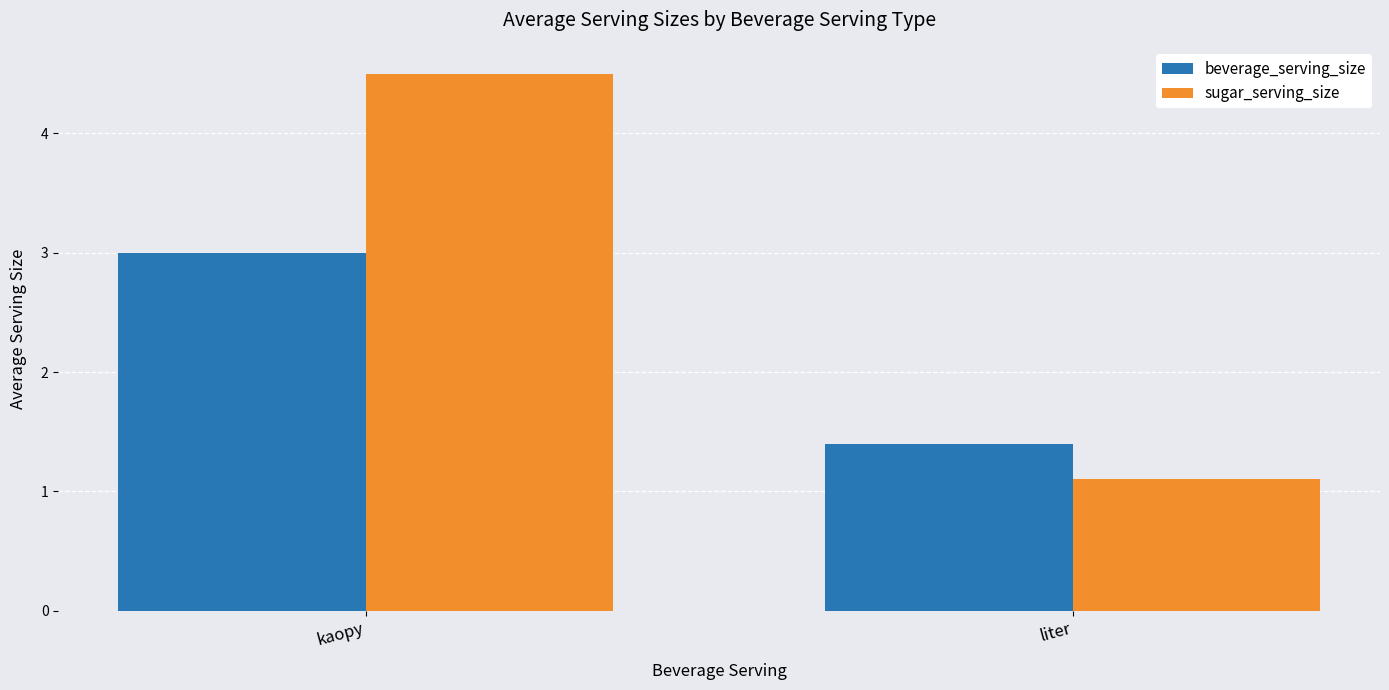

Reading left to right, list all the values displayed in this chart.

beverage_serving_size: 3.0	1.4
sugar_serving_size: 4.5	1.1